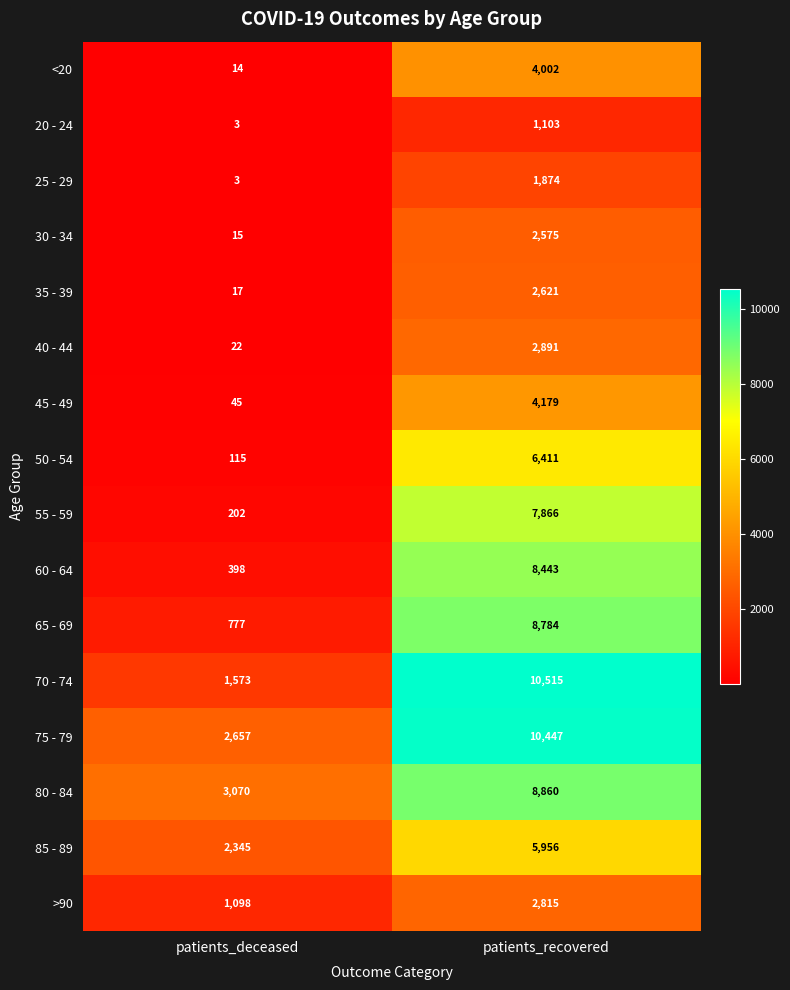

At how many categories does at least one series exceed 8937?

1